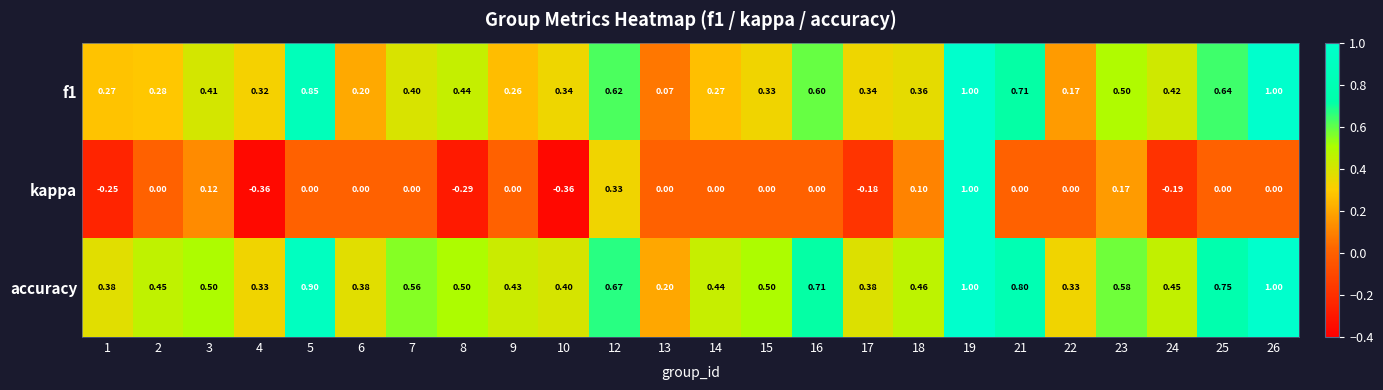

Which series has the largest total across all categories?

accuracy